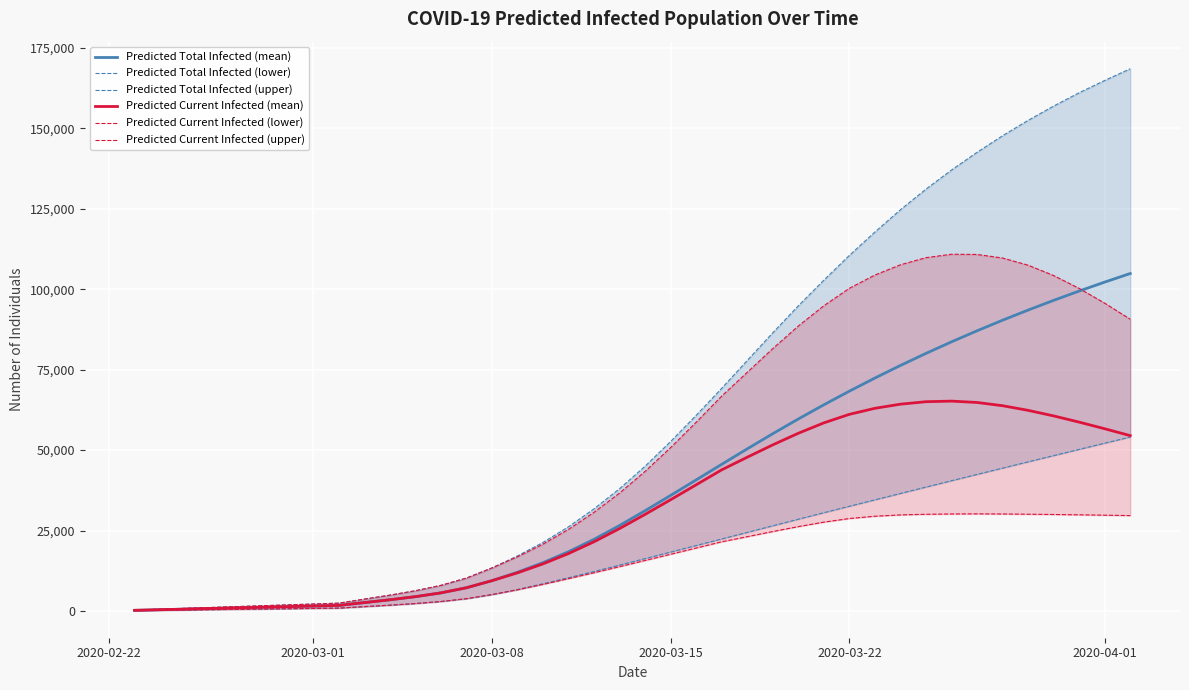

Reading left to right, transcribe all the data shown in this chart.

Predicted Total Infected (mean): 191	381	572	763	954	1144	1335	1526	1716	2601	3470	4442	5617	7208	9410	12034	15017	18420	22275	26574	31166	35916	40741	45582	50387	55098	59669	64079	68321	72397	76308	80056	83644	87078	90368	93519	96539	99435	102214	104881
Predicted Total Infected (lower): 98	196	294	392	490	588	686	784	882	1336	1788	2299	2931	3813	5090	6668	8458	10331	12261	14253	16275	18303	20338	22376	24422	26474	28515	30537	32541	34532	36519	38501	40475	42440	44396	46343	48283	50216	52144	54060
Predicted Total Infected (upper): 269	538	807	1076	1345	1614	1883	2152	2421	3676	4905	6277	7945	10219	13373	17109	21304	26173	31753	38002	45013	52679	60816	69221	77853	86465	94835	102816	110513	117783	124707	131114	137049	142560	147703	152487	156934	161069	164886	168529
Predicted Current Infected (mean): 191	381	572	763	954	1144	1335	1526	1716	2601	3470	4442	5617	7208	9410	11843	14636	17848	21513	25621	30022	34581	39215	43866	47787	51628	55227	58462	61113	62987	64274	65039	65223	64803	63793	62353	60624	58694	56632	54494
Predicted Current Infected (lower): 98	196	294	392	490	588	686	784	882	1336	1788	2299	2931	3813	5090	6570	8262	10037	11869	13763	15687	17617	19554	21494	23086	24685	26215	27606	28727	29442	29851	30043	30144	30179	30142	30067	29979	29878	29767	29637
Predicted Current Infected (upper): 269	538	807	1076	1345	1614	1883	2152	2421	3676	4905	6277	7945	10219	13373	16840	20766	25366	30677	36657	43399	50796	58664	66800	74177	81560	88559	94871	100295	104410	107599	109811	110877	110807	109702	107474	104256	100254	95665	90677